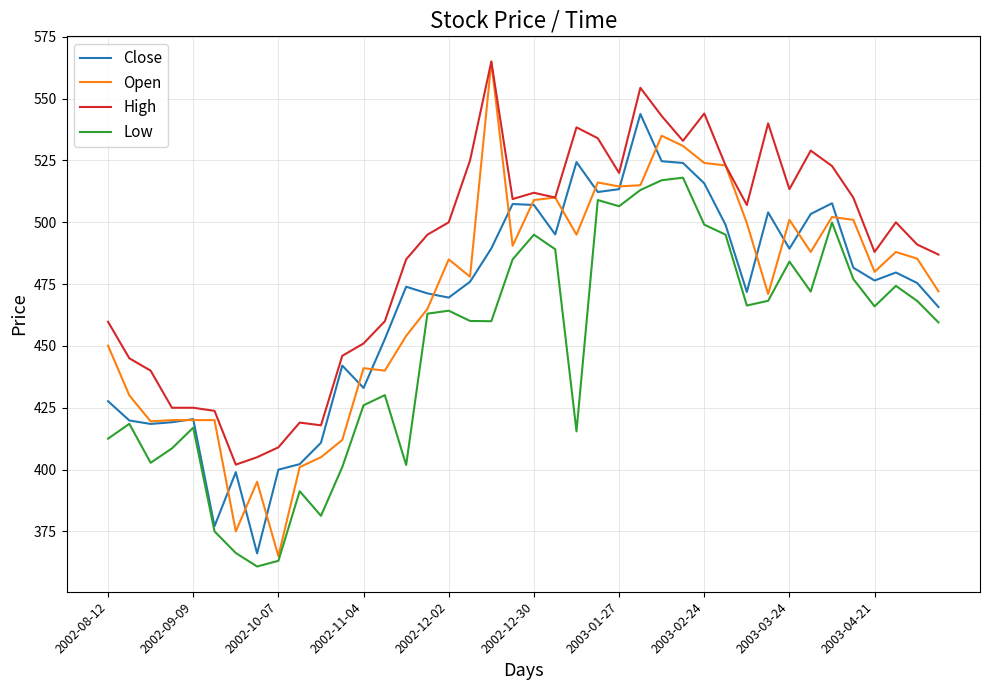

What are all the series names shown in the legend?

Close, Open, High, Low